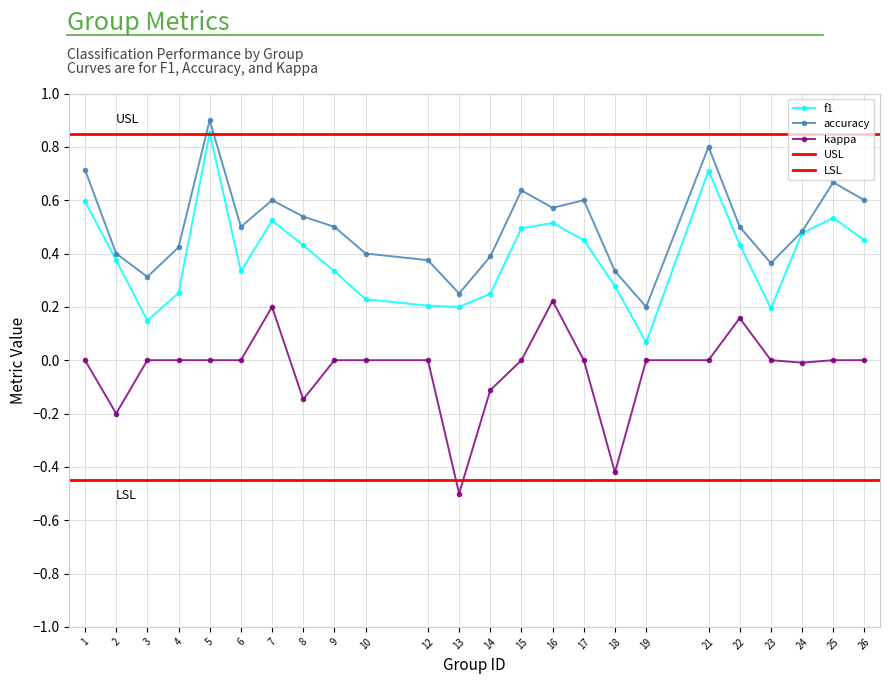

True or false: kappa and f1 cross at least once.

False